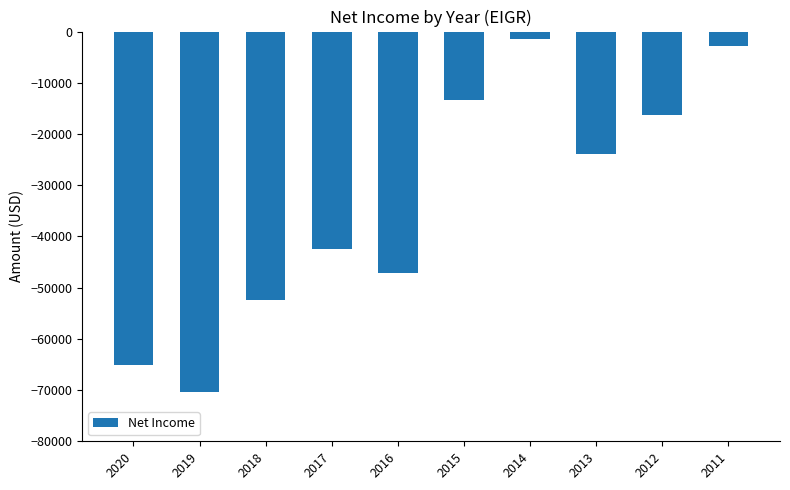

What is the difference between the values at 2011 and 2017?

39500